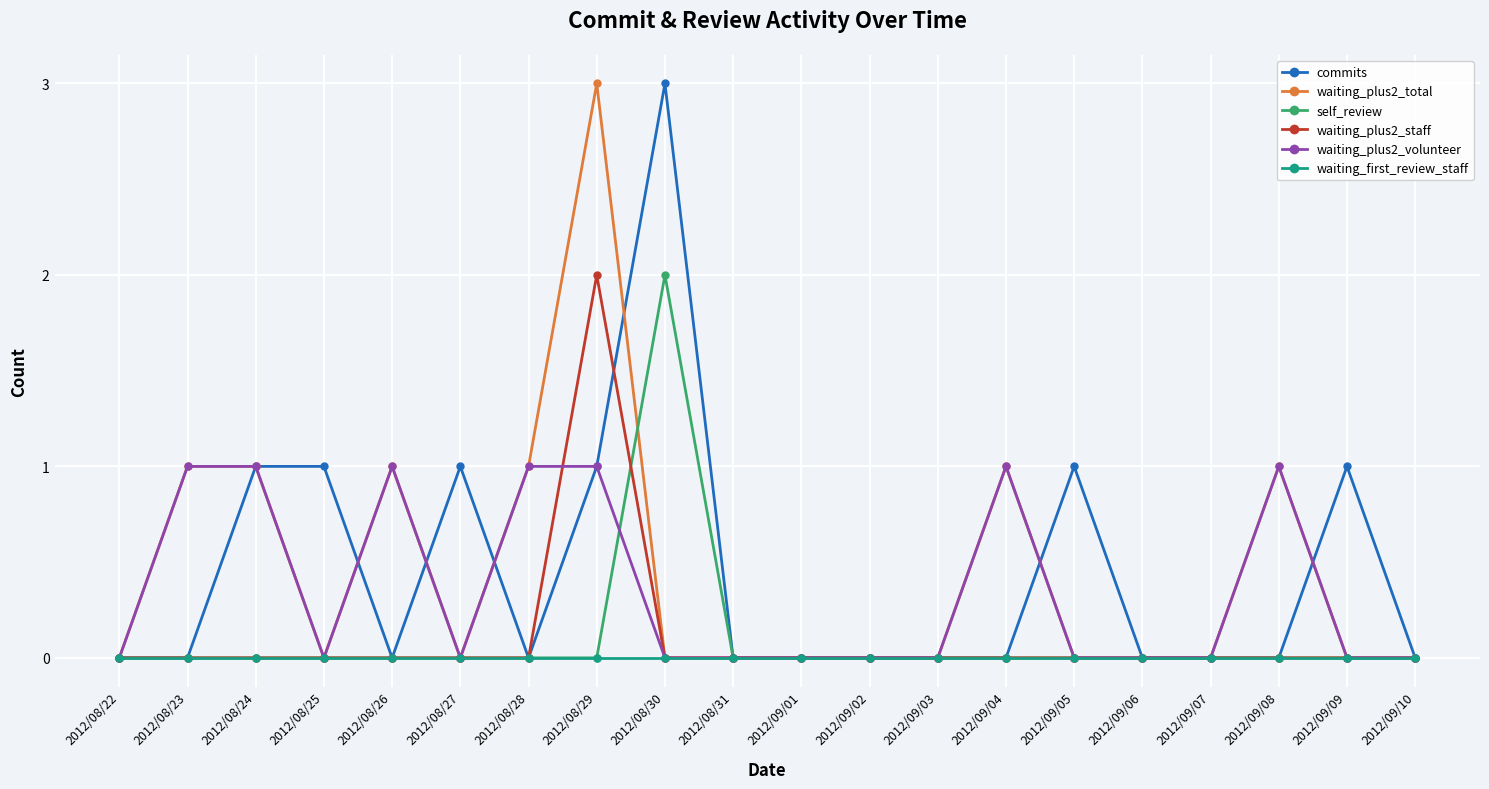

Reading left to right, list all the values displayed in this chart.

commits: 2012/08/22=0	2012/08/23=0	2012/08/24=1	2012/08/25=1	2012/08/26=0	2012/08/27=1	2012/08/28=0	2012/08/29=1	2012/08/30=3	2012/08/31=0	2012/09/01=0	2012/09/02=0	2012/09/03=0	2012/09/04=0	2012/09/05=1	2012/09/06=0	2012/09/07=0	2012/09/08=0	2012/09/09=1	2012/09/10=0
waiting_plus2_total: 2012/08/22=0	2012/08/23=1	2012/08/24=1	2012/08/25=0	2012/08/26=1	2012/08/27=0	2012/08/28=1	2012/08/29=3	2012/08/30=0	2012/08/31=0	2012/09/01=0	2012/09/02=0	2012/09/03=0	2012/09/04=1	2012/09/05=0	2012/09/06=0	2012/09/07=0	2012/09/08=1	2012/09/09=0	2012/09/10=0
self_review: 2012/08/22=0	2012/08/23=0	2012/08/24=0	2012/08/25=0	2012/08/26=0	2012/08/27=0	2012/08/28=0	2012/08/29=0	2012/08/30=2	2012/08/31=0	2012/09/01=0	2012/09/02=0	2012/09/03=0	2012/09/04=0	2012/09/05=0	2012/09/06=0	2012/09/07=0	2012/09/08=0	2012/09/09=0	2012/09/10=0
waiting_plus2_staff: 2012/08/22=0	2012/08/23=0	2012/08/24=0	2012/08/25=0	2012/08/26=0	2012/08/27=0	2012/08/28=0	2012/08/29=2	2012/08/30=0	2012/08/31=0	2012/09/01=0	2012/09/02=0	2012/09/03=0	2012/09/04=0	2012/09/05=0	2012/09/06=0	2012/09/07=0	2012/09/08=0	2012/09/09=0	2012/09/10=0
waiting_plus2_volunteer: 2012/08/22=0	2012/08/23=1	2012/08/24=1	2012/08/25=0	2012/08/26=1	2012/08/27=0	2012/08/28=1	2012/08/29=1	2012/08/30=0	2012/08/31=0	2012/09/01=0	2012/09/02=0	2012/09/03=0	2012/09/04=1	2012/09/05=0	2012/09/06=0	2012/09/07=0	2012/09/08=1	2012/09/09=0	2012/09/10=0
waiting_first_review_staff: 2012/08/22=0	2012/08/23=0	2012/08/24=0	2012/08/25=0	2012/08/26=0	2012/08/27=0	2012/08/28=0	2012/08/29=0	2012/08/30=0	2012/08/31=0	2012/09/01=0	2012/09/02=0	2012/09/03=0	2012/09/04=0	2012/09/05=0	2012/09/06=0	2012/09/07=0	2012/09/08=0	2012/09/09=0	2012/09/10=0